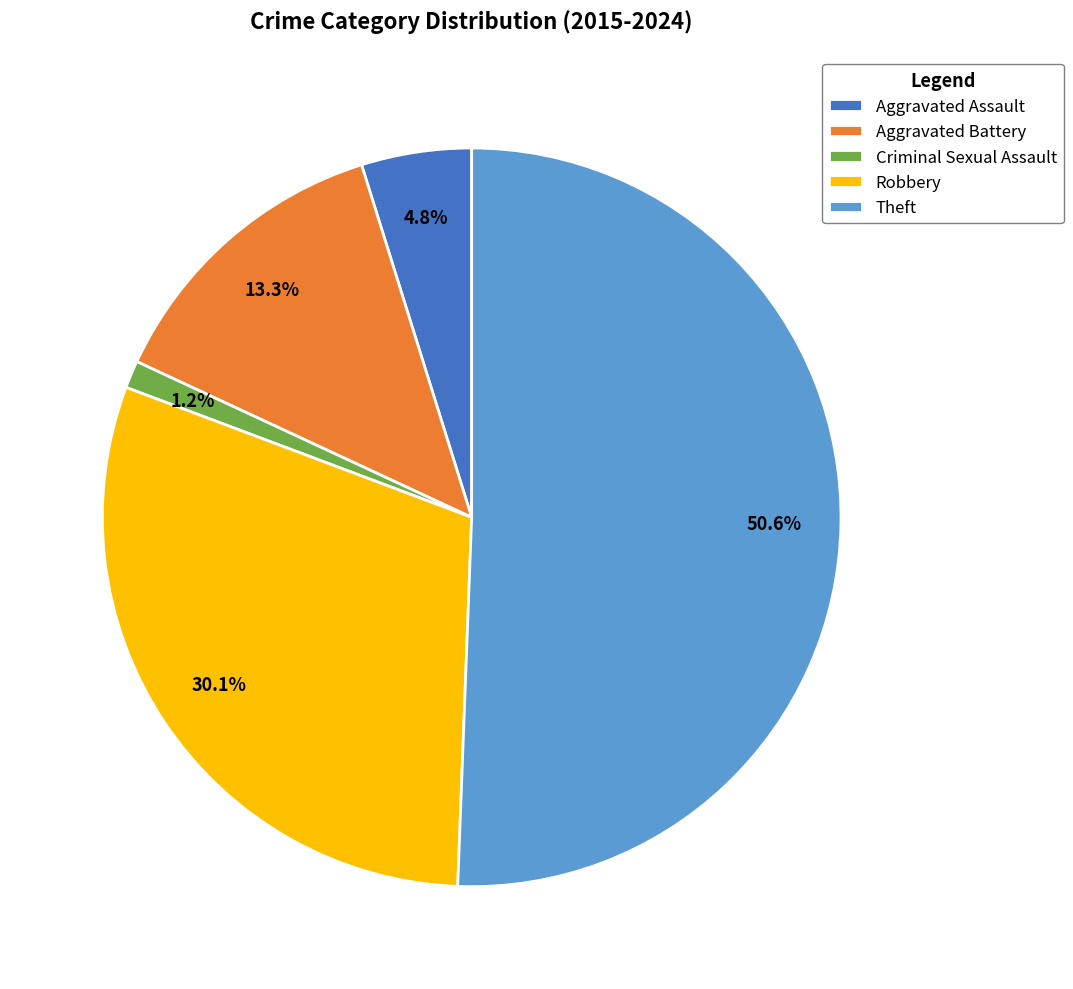

What percentage do Theft and Criminal Sexual Assault together represent?

51.8%